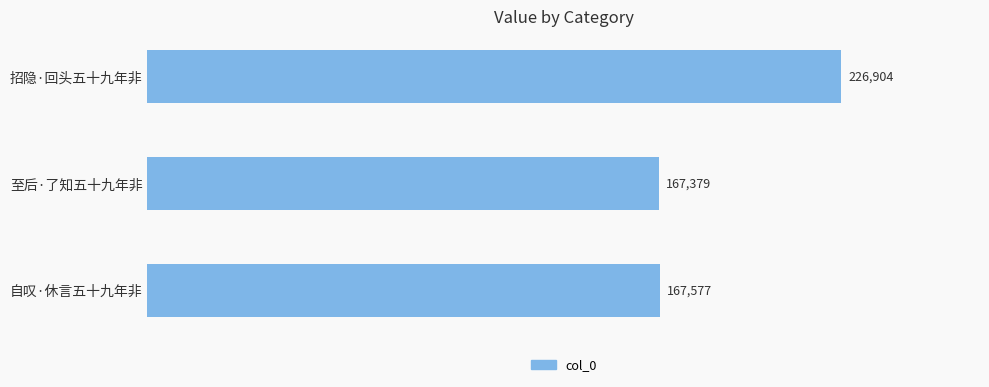

What is the change in value from 招隐·回头五十九年非 to 至后·了知五十九年非?

-59525